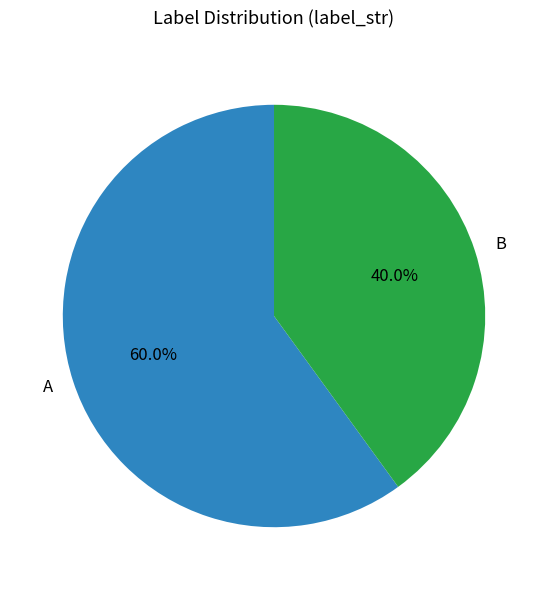

To the nearest percent, what percentage of the pie is B?

40%